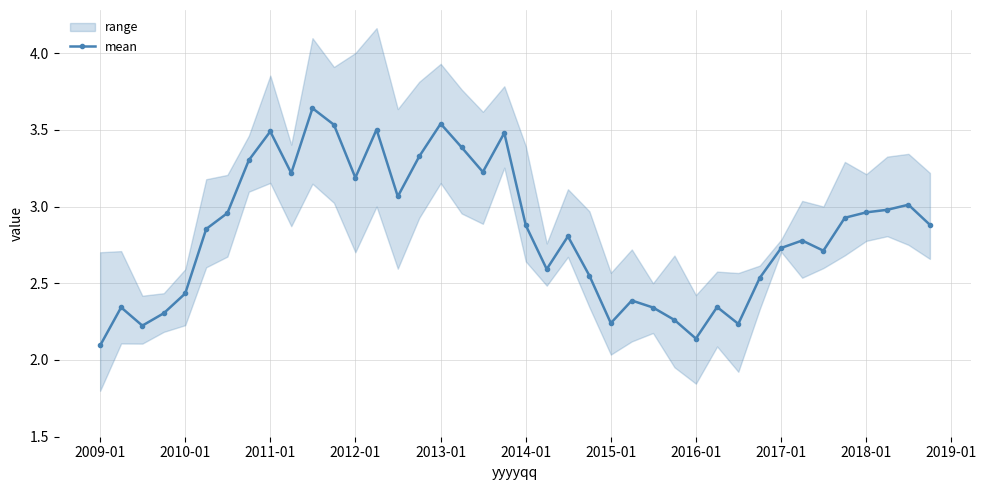

True or false: mean has more than 1 interior local peaks.

True